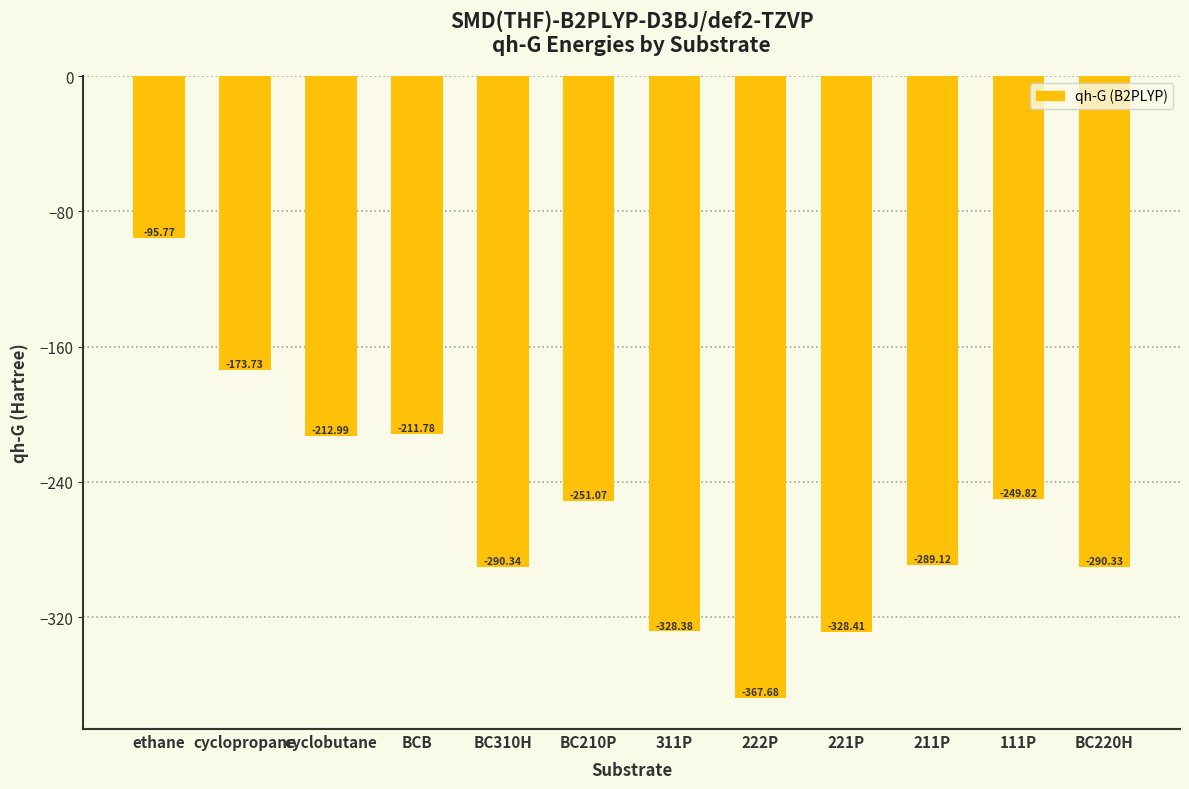

List the labels in order of value, largest first.

ethane, cyclopropane, BCB, cyclobutane, 111P, BC210P, 211P, BC220H, BC310H, 311P, 221P, 222P